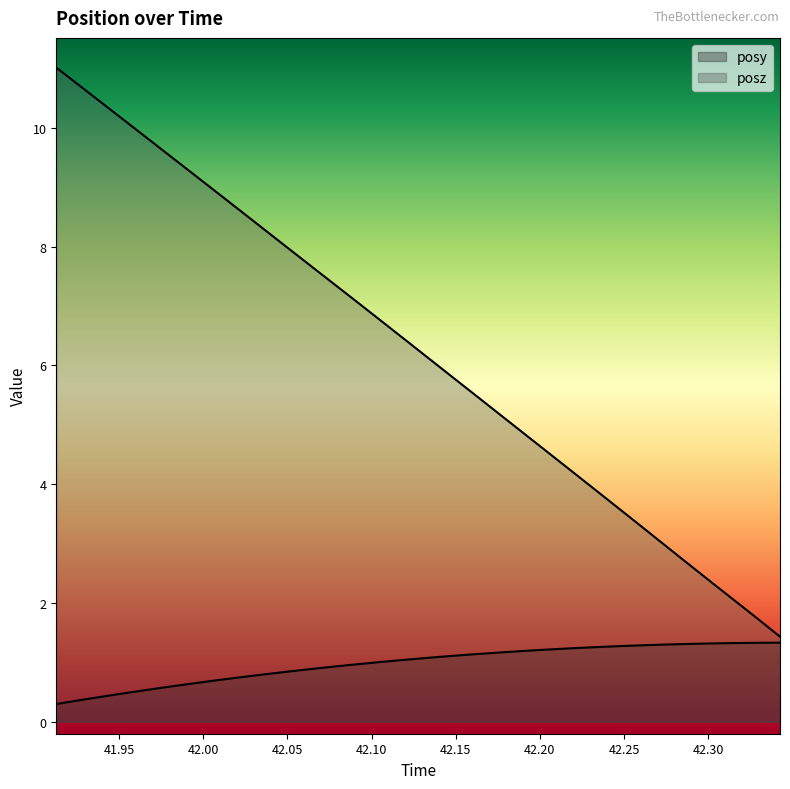

At which label does posy reach its peak?

42.34265